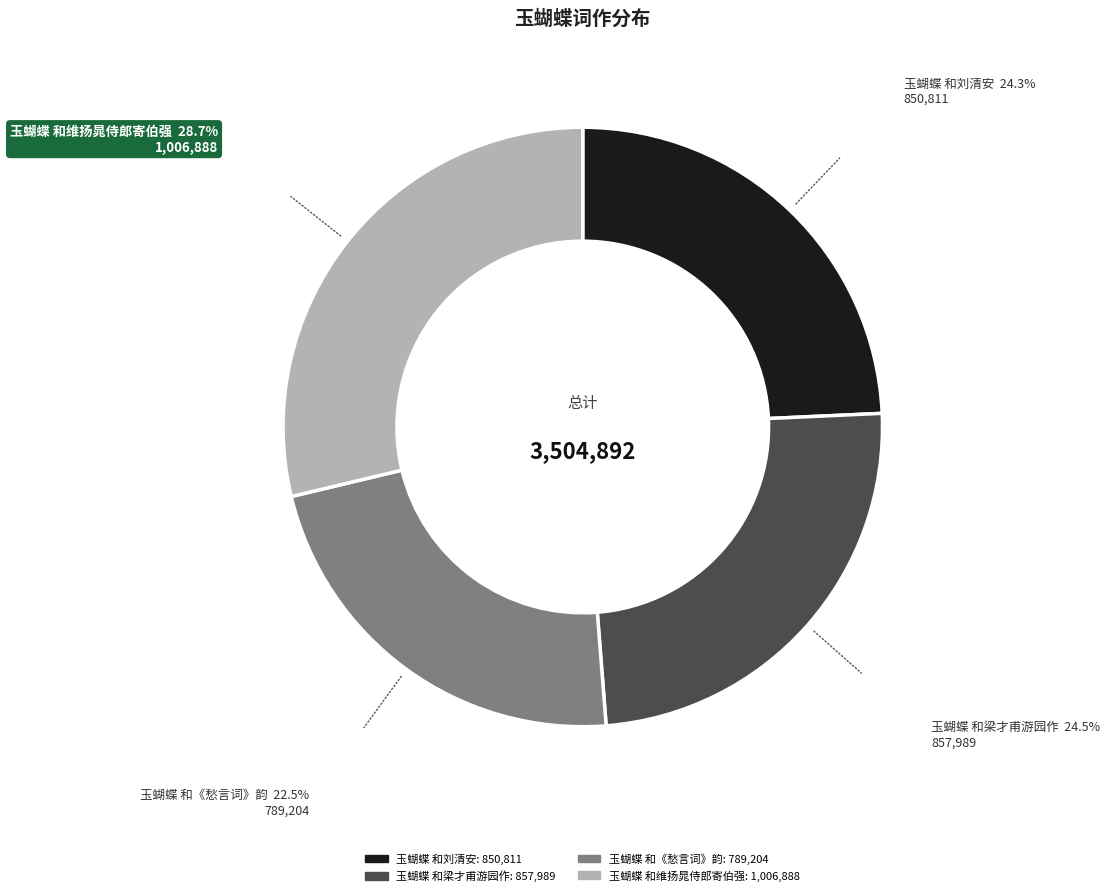

How many slices are in this pie chart?

4